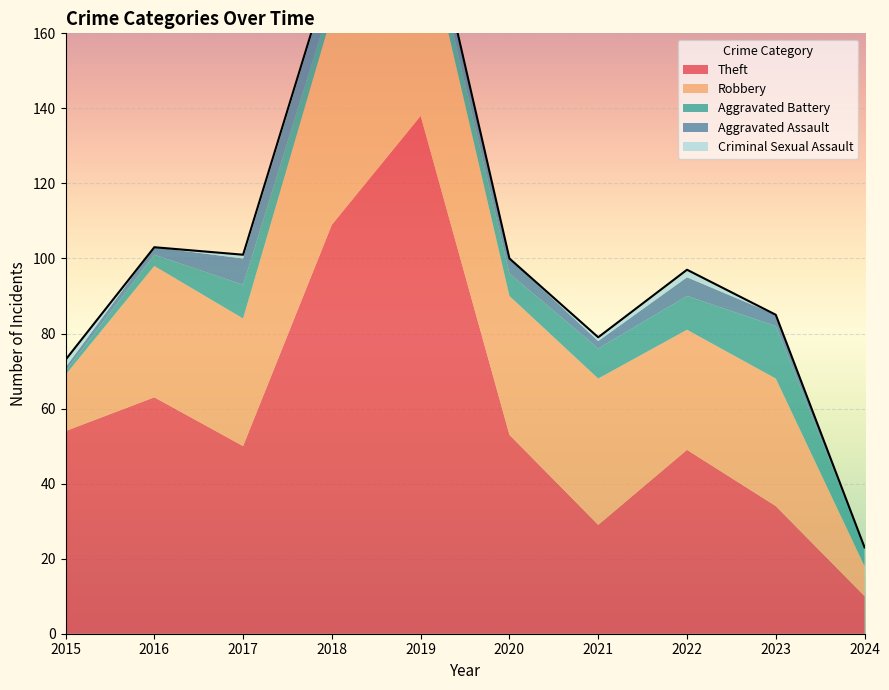

How many data points in Robbery are less than 35?

5